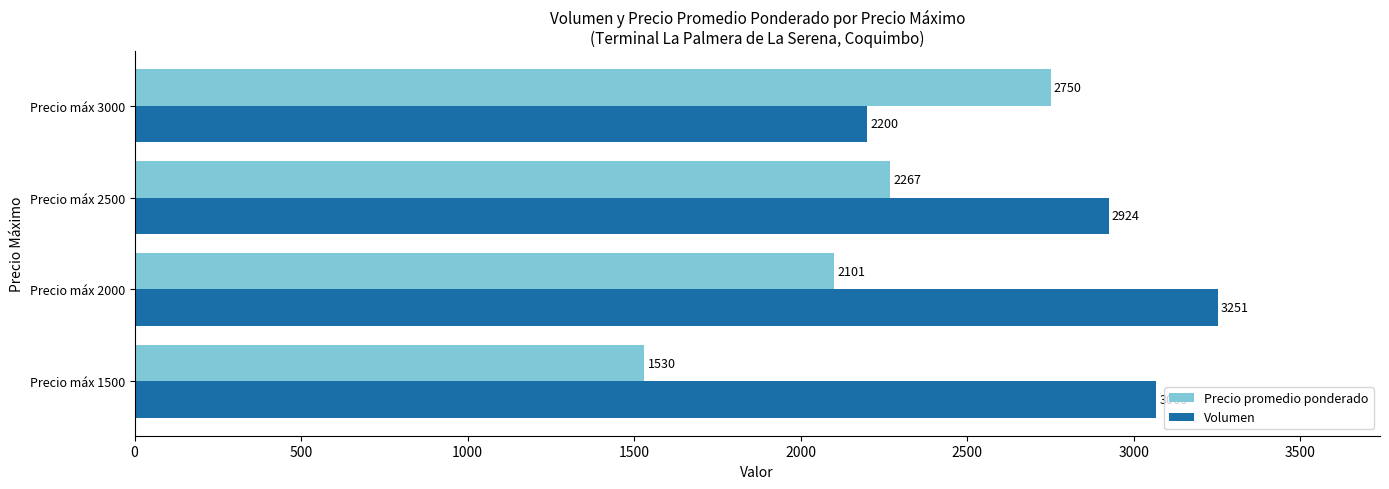

At how many categories does at least one series exceed 1969?

4